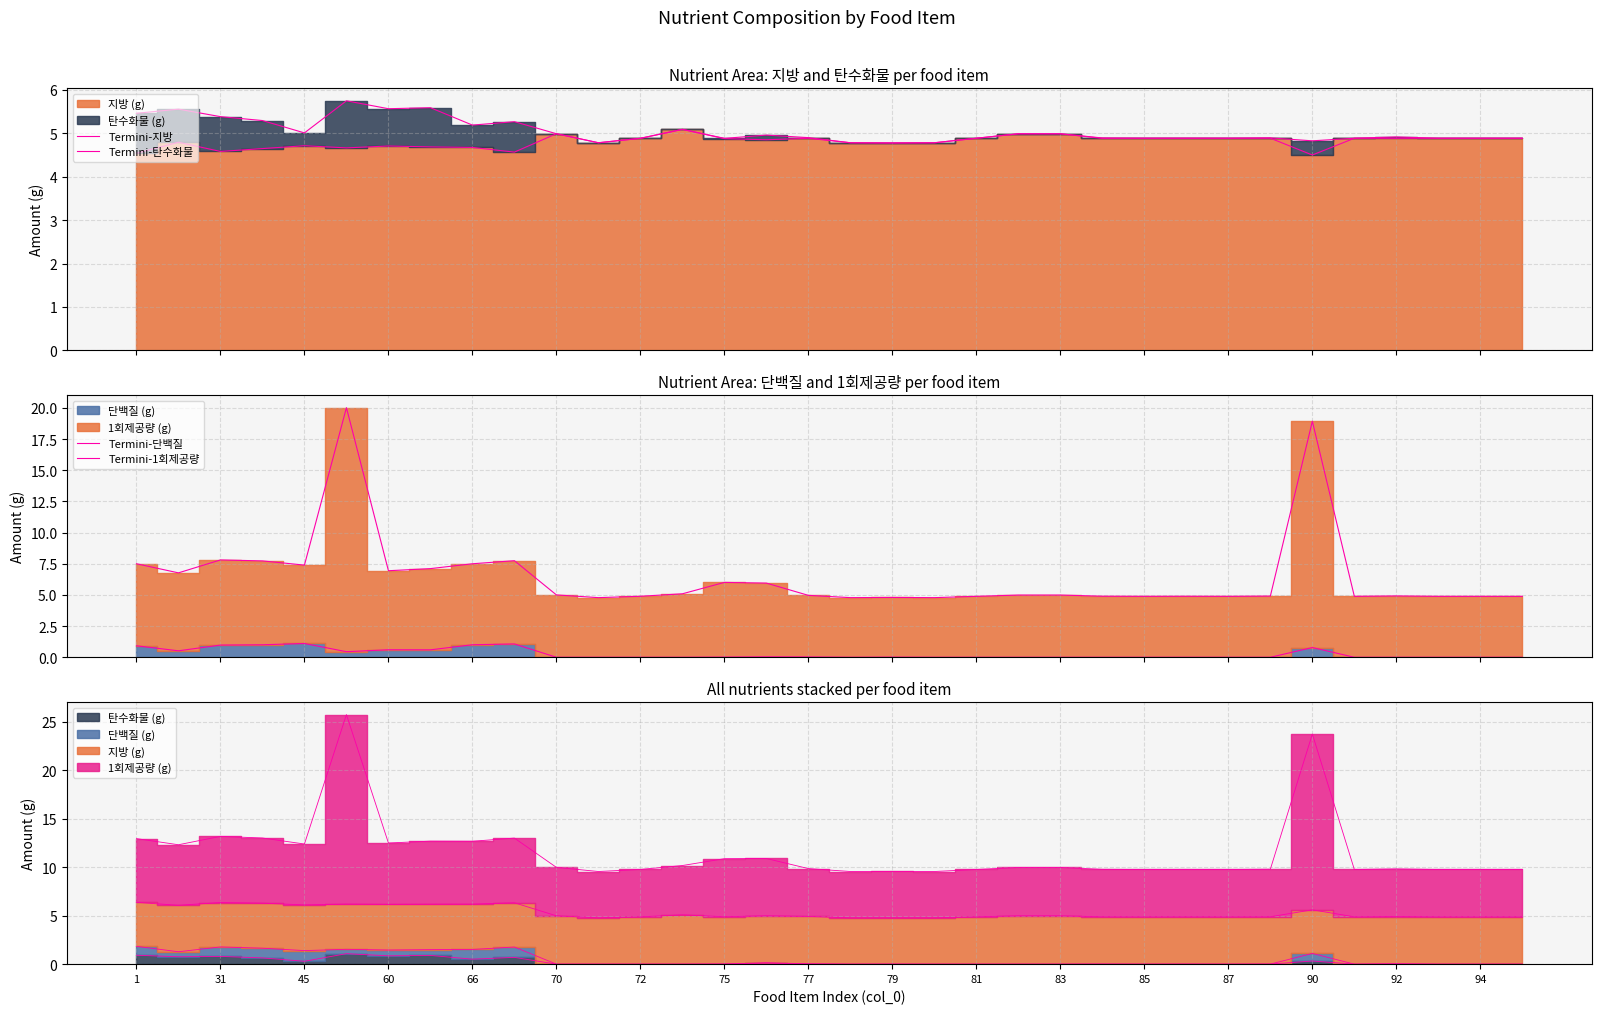

True or false: Termini-1회제공량 and Termini-탄수화물 intersect in this chart.

False